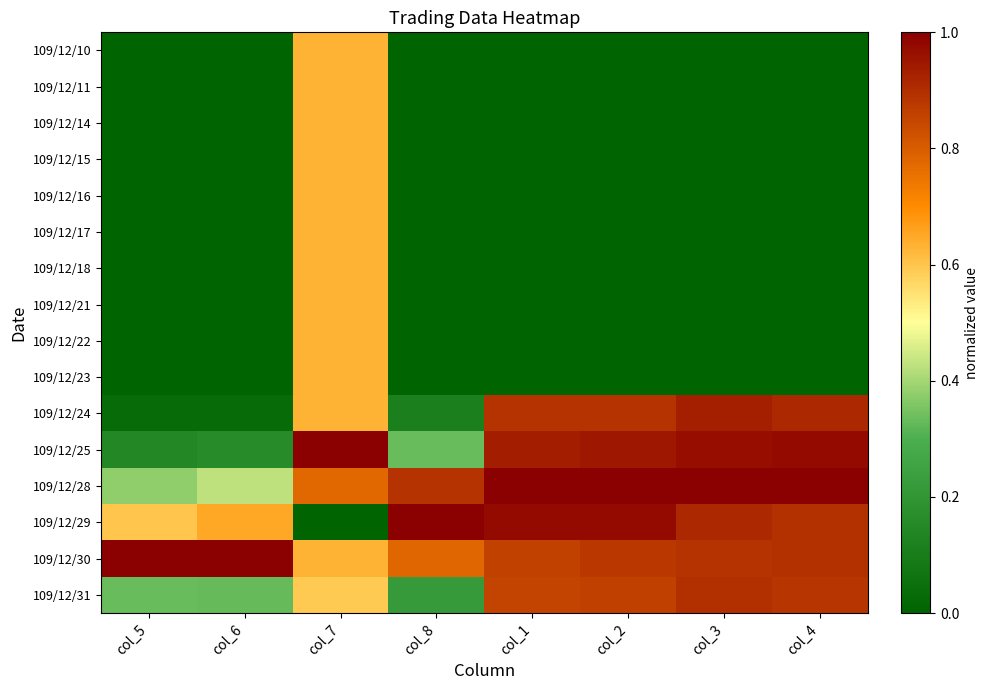

Which series has the largest range (max minus min)?

109/12/29